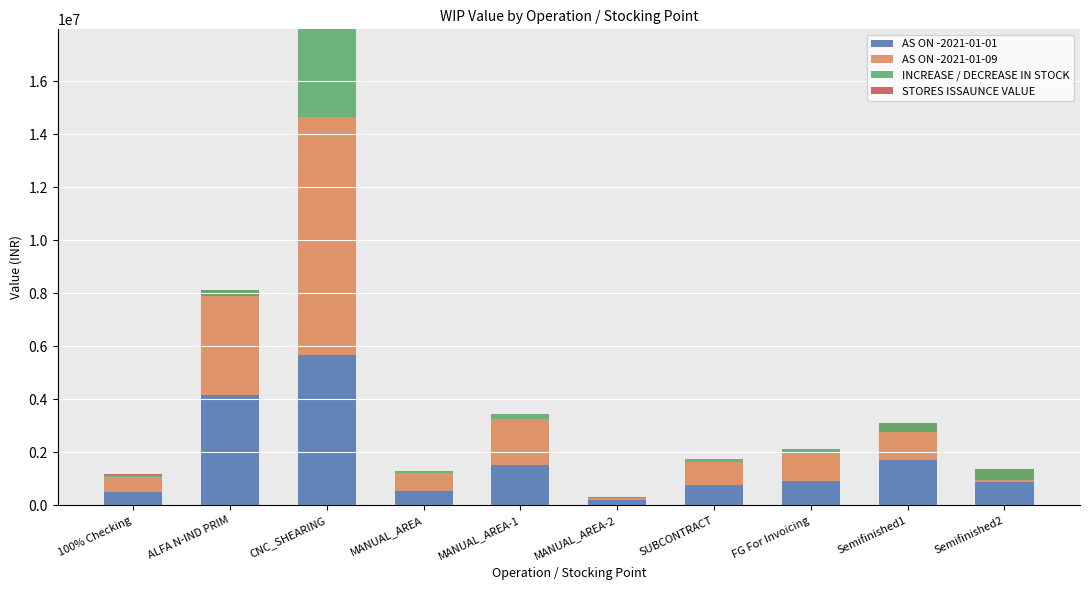

Reading left to right, extract all data points from this chart.

AS ON -2021-01-01: 100% Checking=499326.6	ALFA N-IND PRIM=4172005.8	CNC_SHEARING=5659342.3	MANUAL_AREA=561085.2	MANUAL_AREA-1=1525209.5	MANUAL_AREA-2=187416.7	SUBCONTRACT=753319.4	FG For Invoicing=932432.2	Semifinished1=1714486.3	Semifinished2=896346.2
AS ON -2021-01-09: 100% Checking=566631.4	ALFA N-IND PRIM=3952312.4	CNC_SHEARING=8975259.7	MANUAL_AREA=657080.5	MANUAL_AREA-1=1731006.9	MANUAL_AREA-2=143652.4	SUBCONTRACT=881353.3	FG For Invoicing=1064246.0	Semifinished1=1375795.1	Semifinished2=483424.8
INCREASE / DECREASE IN STOCK: 100% Checking=67304.8	ALFA N-IND PRIM=-219693.4	CNC_SHEARING=3315917.5	MANUAL_AREA=95995.3	MANUAL_AREA-1=205797.3	MANUAL_AREA-2=-43764.2	SUBCONTRACT=128033.9	FG For Invoicing=131813.8	Semifinished1=-338691.3	Semifinished2=-412921.5
STORES ISSAUNCE VALUE: 100% Checking=39906.4	ALFA N-IND PRIM=0.0	CNC_SHEARING=0.0	MANUAL_AREA=0.0	MANUAL_AREA-1=0.0	MANUAL_AREA-2=0.0	SUBCONTRACT=0.0	FG For Invoicing=0.0	Semifinished1=0.0	Semifinished2=0.0